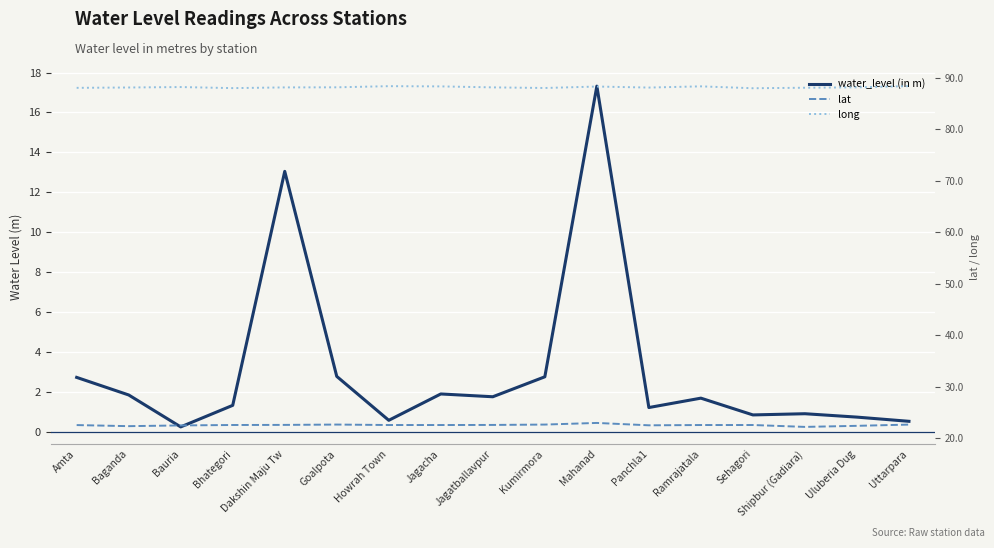

Which series has the widest spread of values?

water_level (in m)